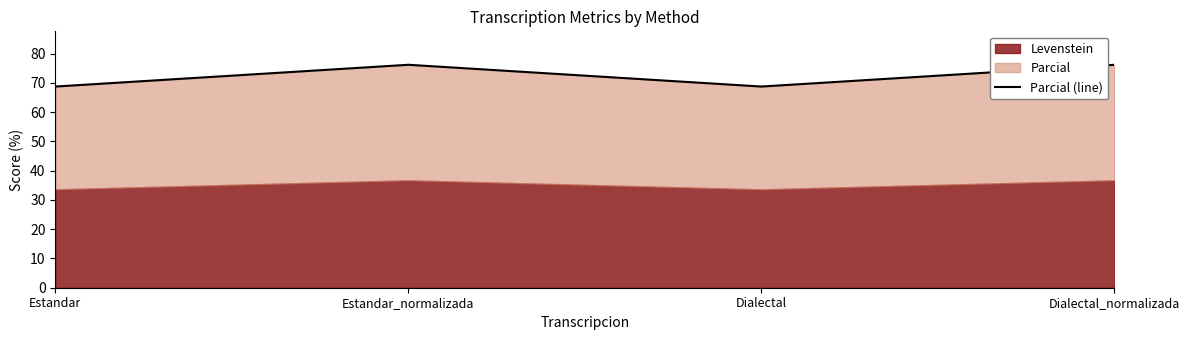

What is the label of the 4th point from the left?

Dialectal_normalizada